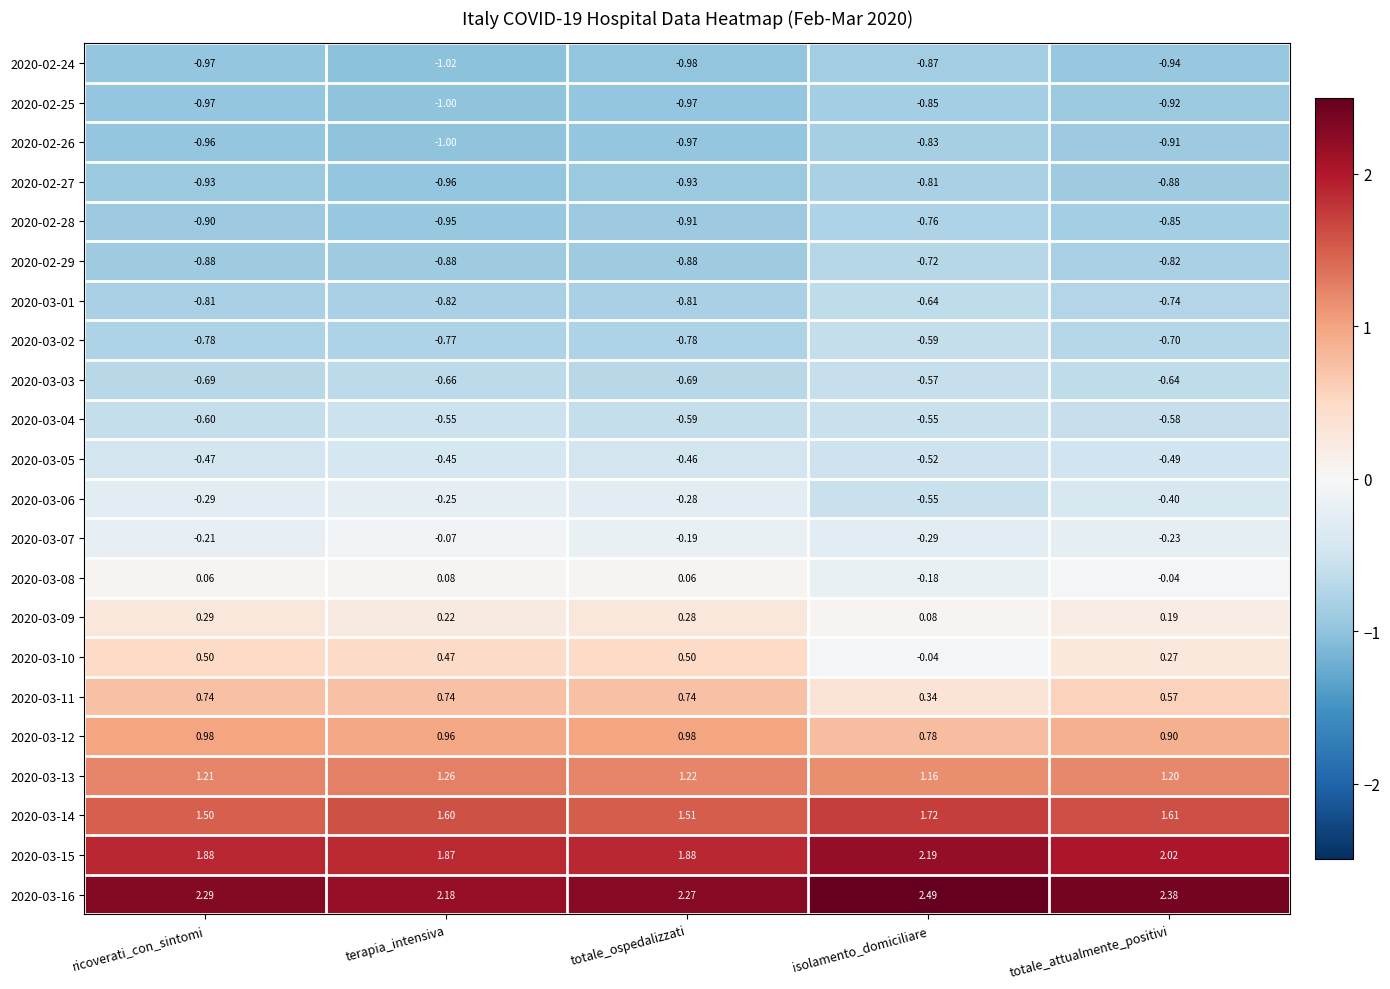

How many categories are shown in the chart?

5